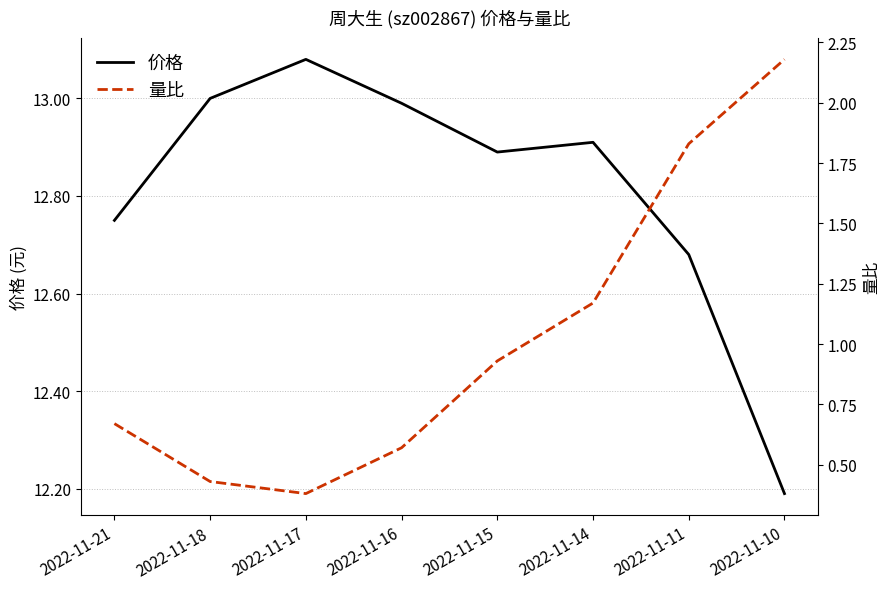

Between 2022-11-11 and 2022-11-21, which is larger?

2022-11-21